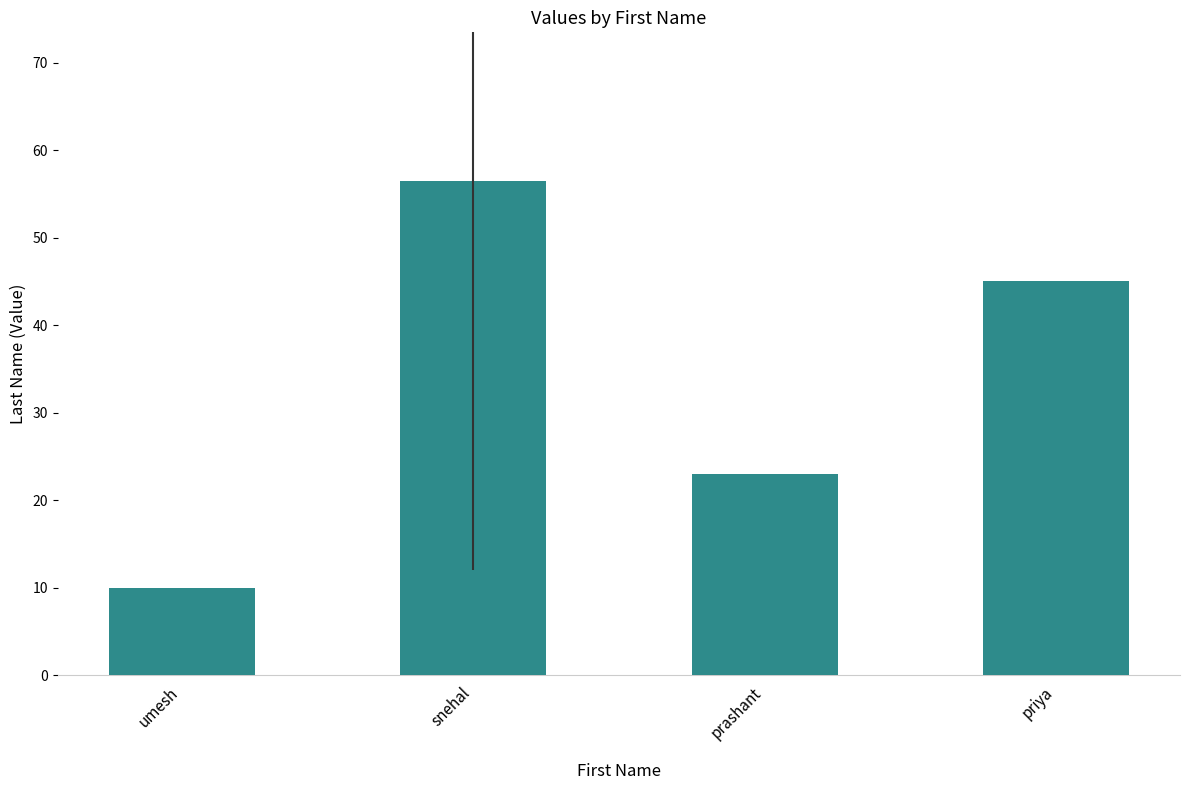

Rank the categories by value from highest to lowest.

snehal, priya, prashant, umesh